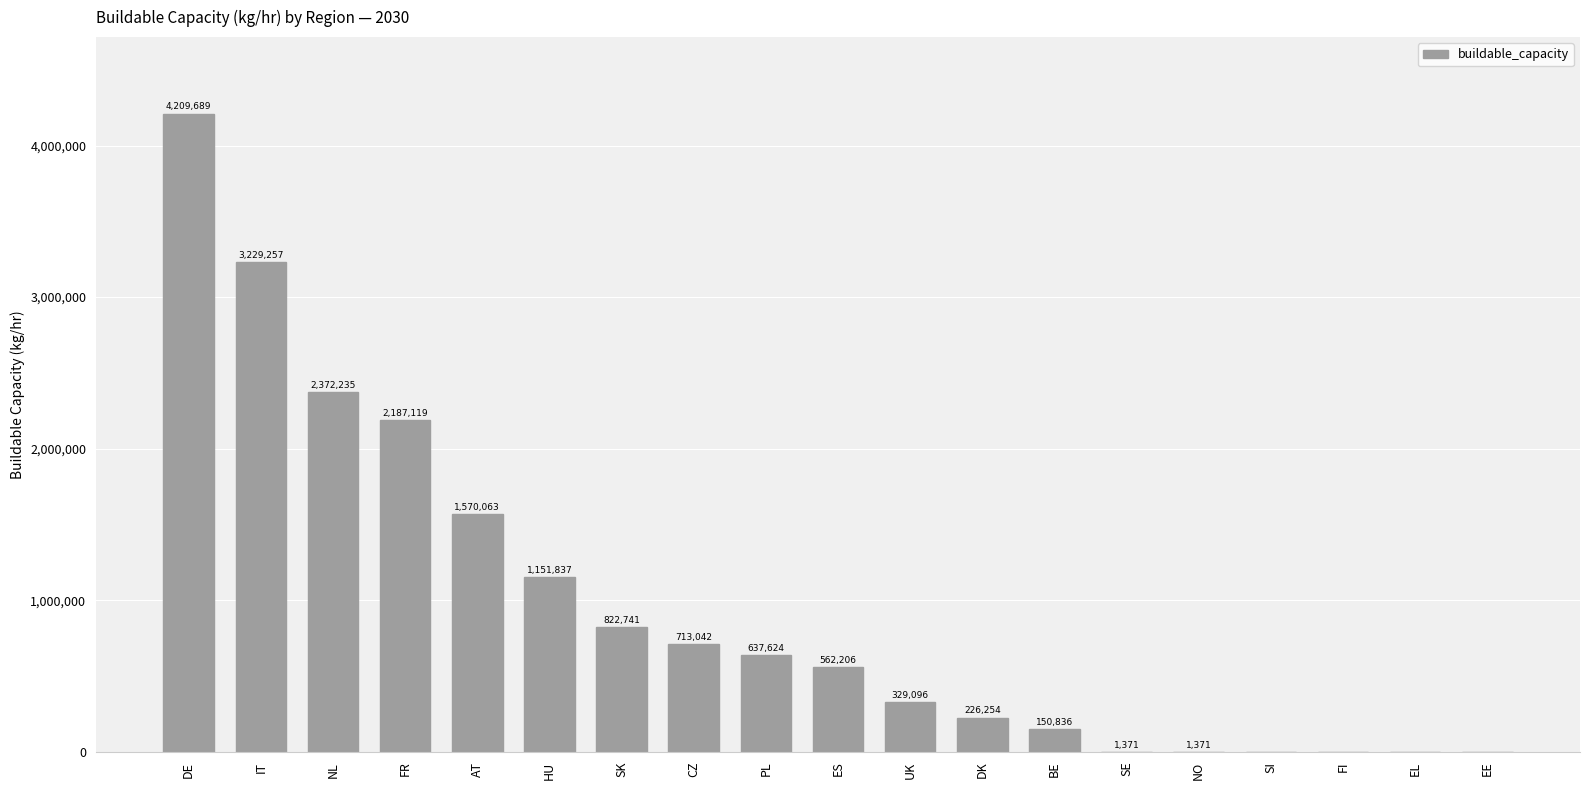

Which label corresponds to the largest value in the chart?

DE